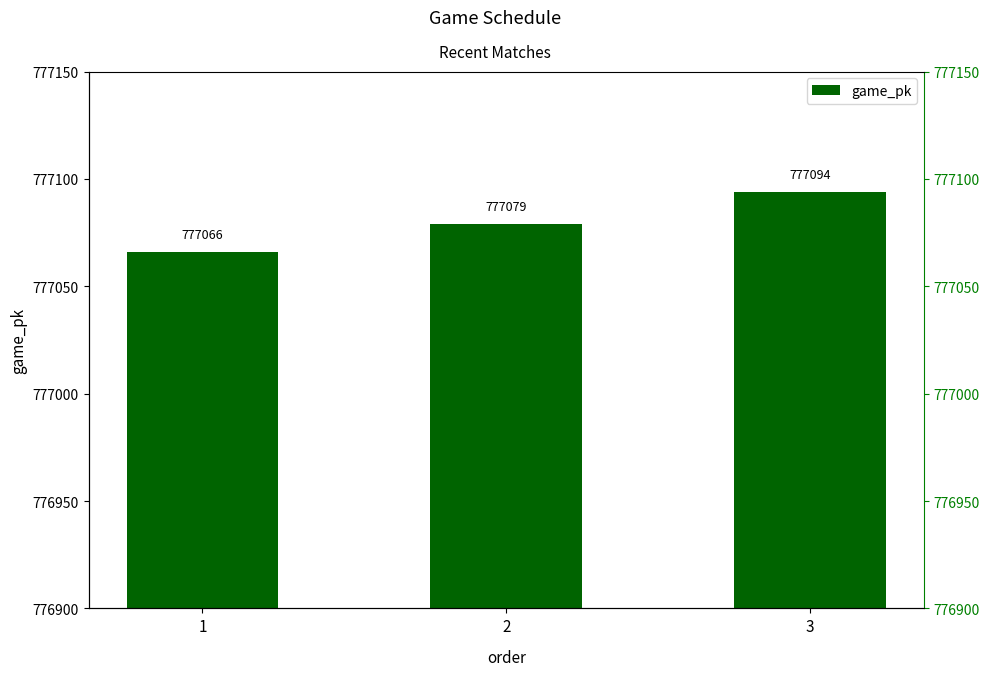

What is the value of the 1st bar from the left?

777066